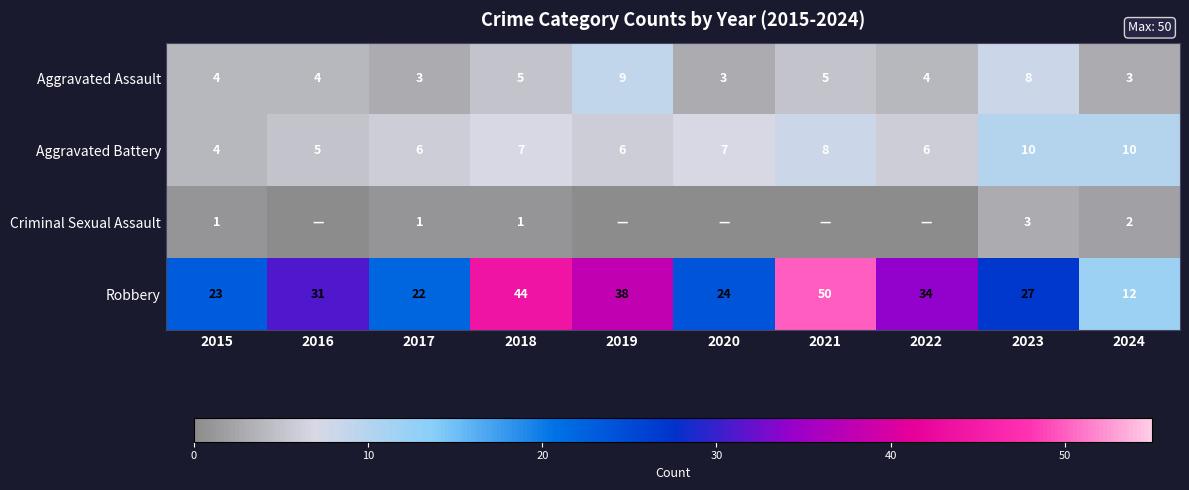

Between 2017 and 2018, which series saw the biggest shift?

Robbery